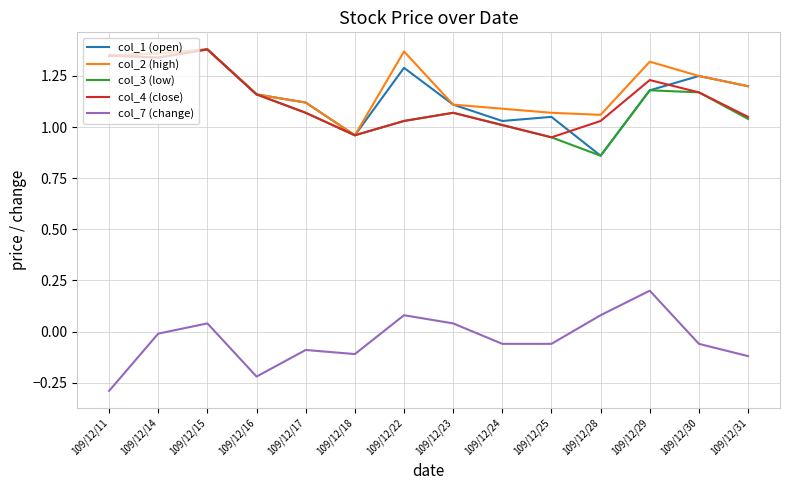

The col_3 (low) series shows 1.2 at 109/12/29. True or false?

True